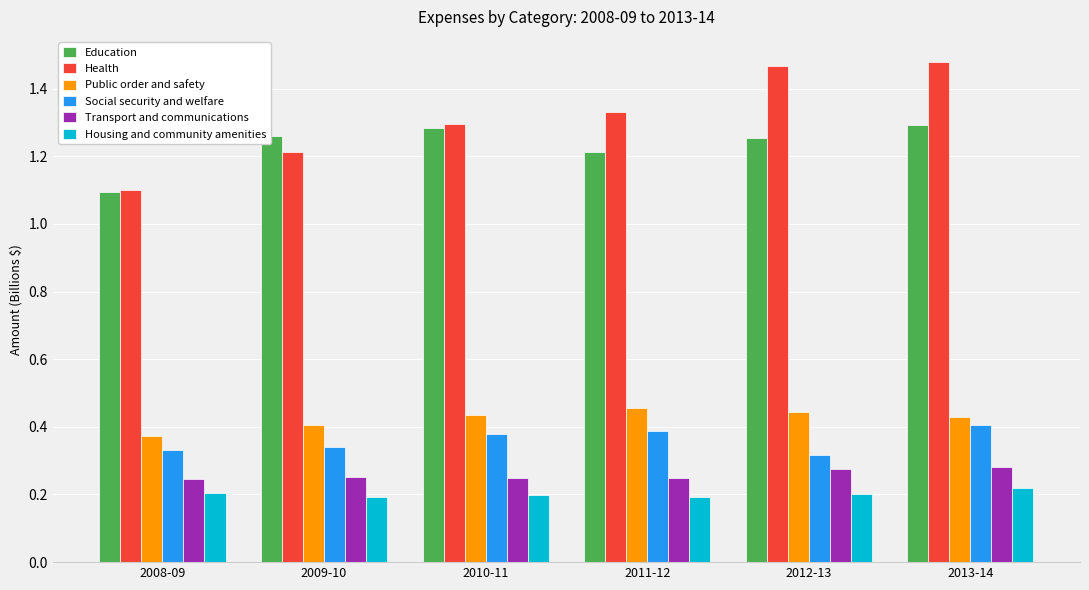

What is the lowest value of the Education series?

1.1